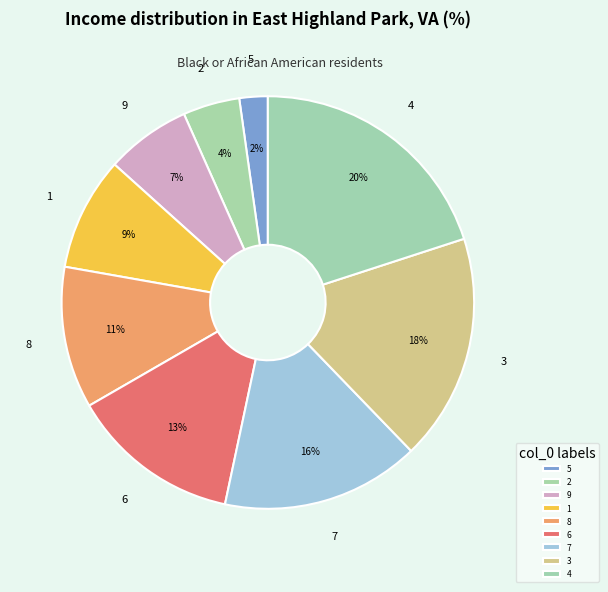

Rank the categories by value from highest to lowest.

4, 3, 7, 6, 8, 1, 9, 2, 5